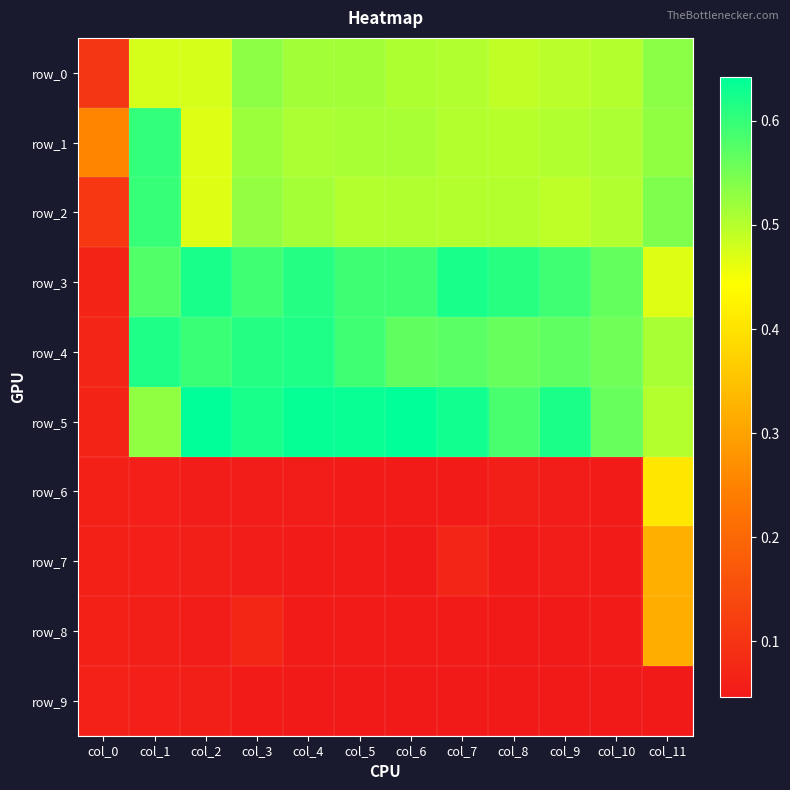

What is the total value across all series at col_7?

3.6